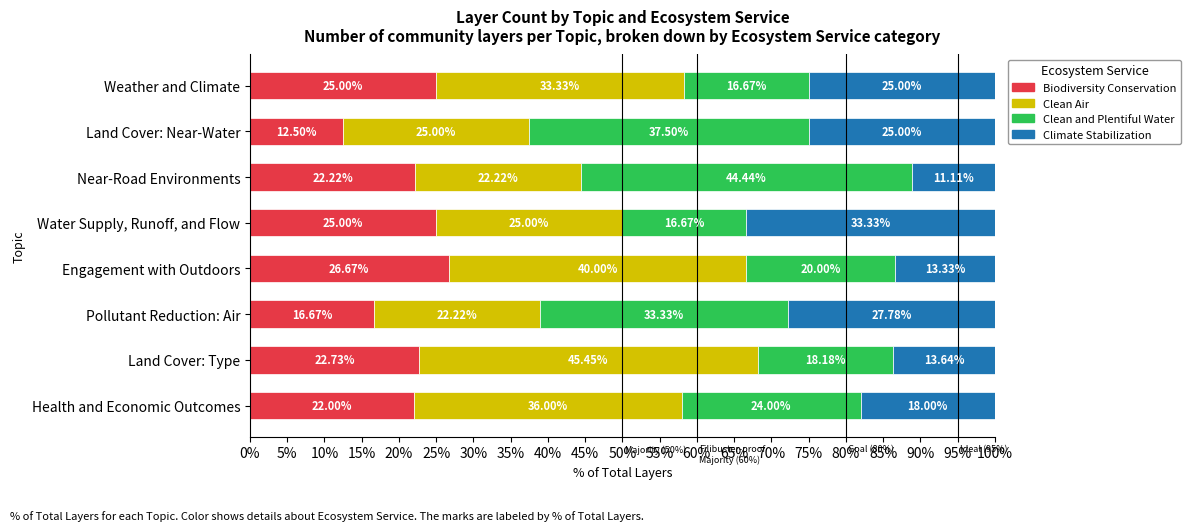

What is the total value across all series at Weather and Climate?

100.0